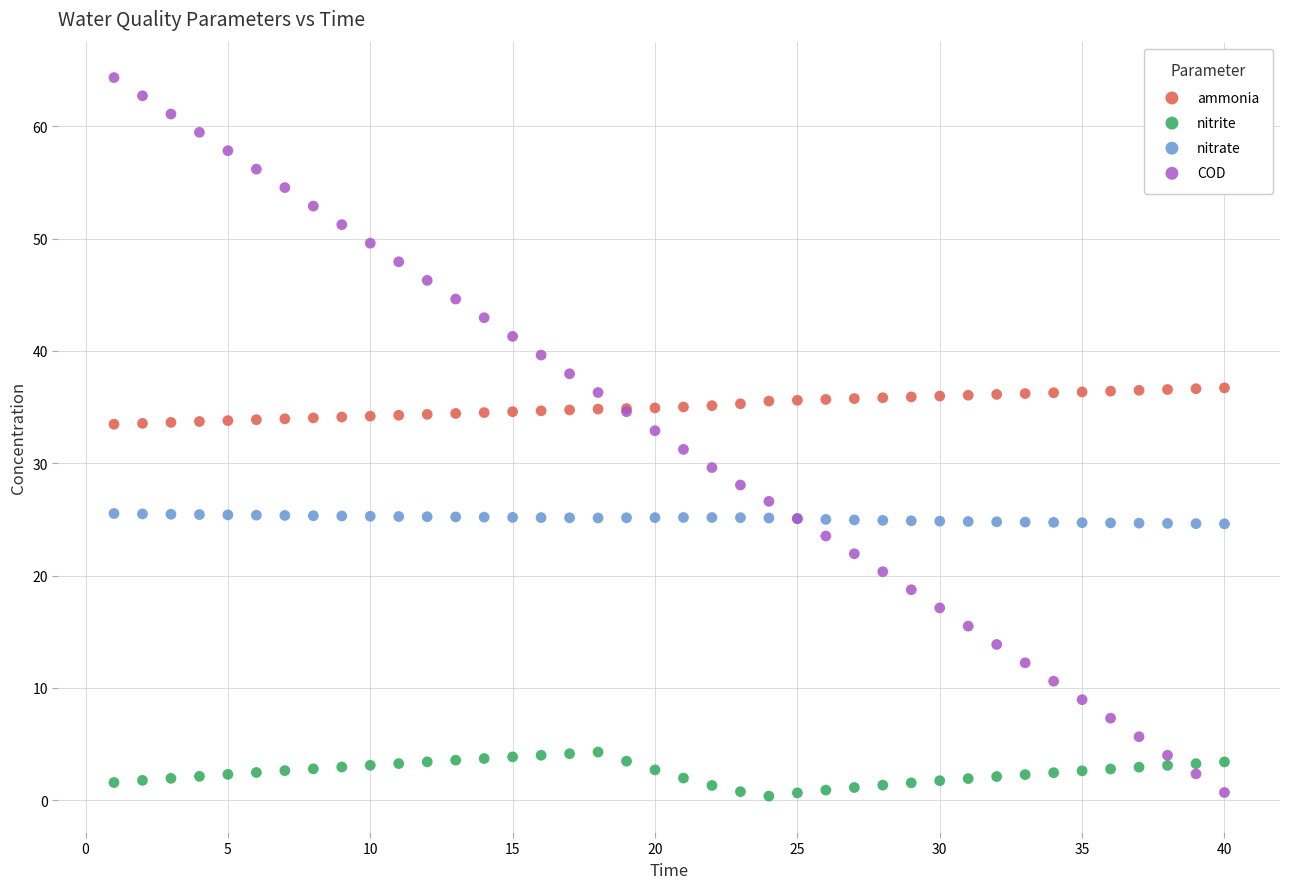

Which series reaches the maximum Y coordinate?

COD